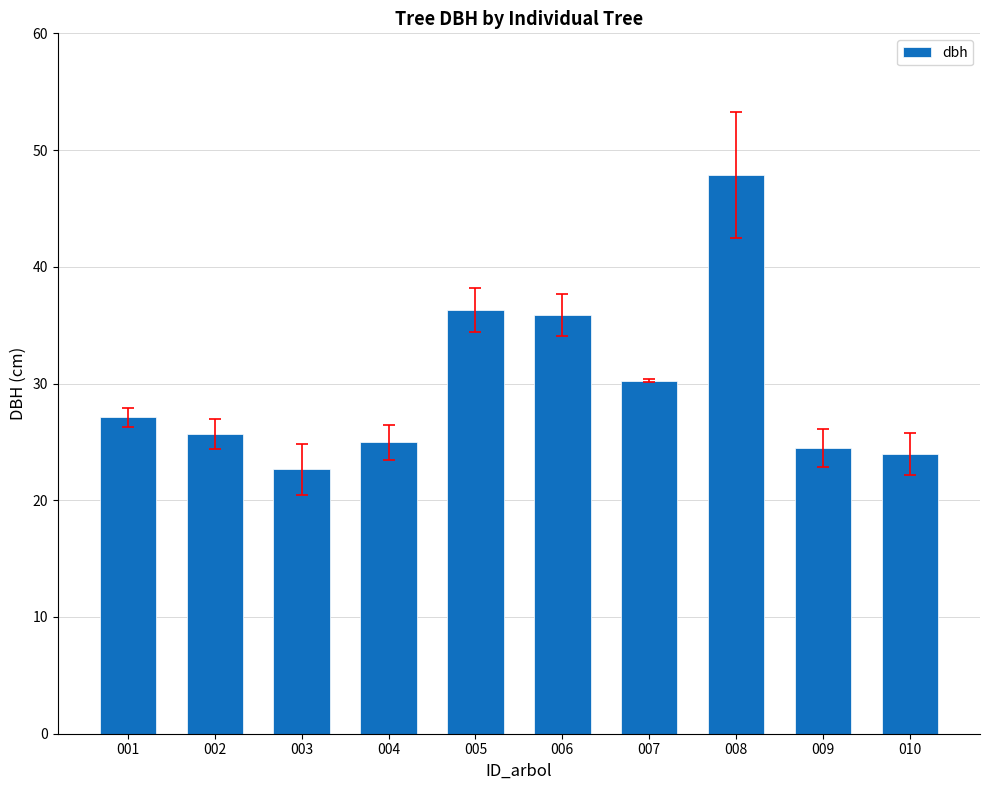

What value does the data have at 005?

36.3